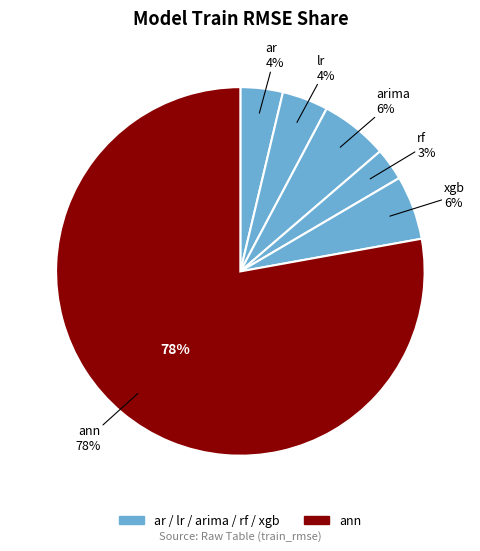

To the nearest percent, what portion does xgb represent?

6%